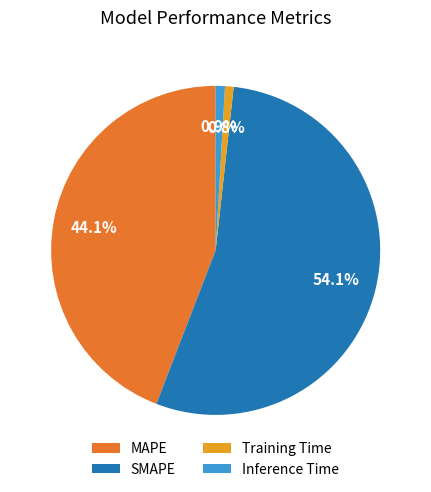

To the nearest percent, what percentage of the pie is MAPE?

44%